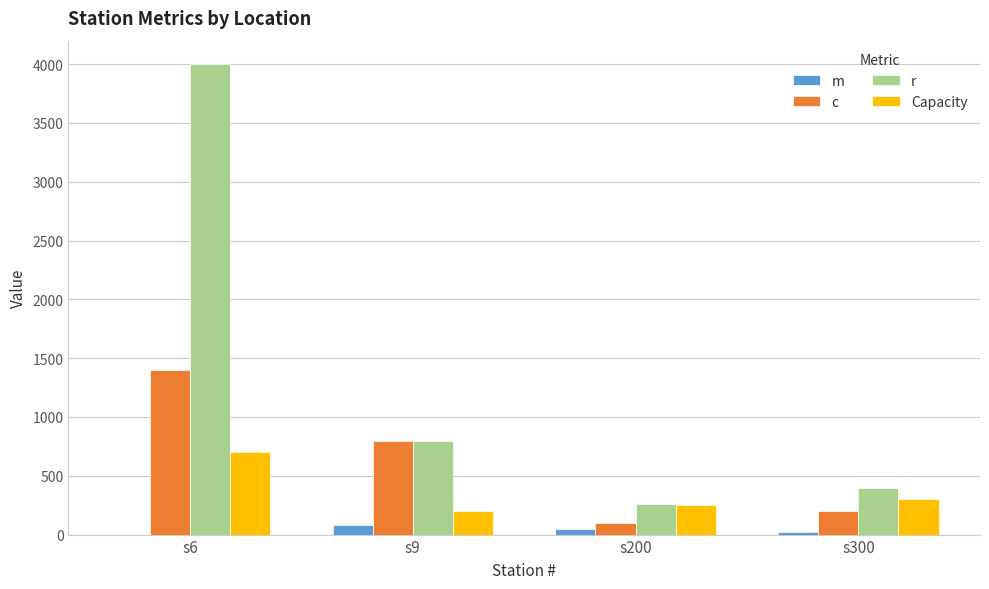

Which series changed the most between s6 and s300?

r